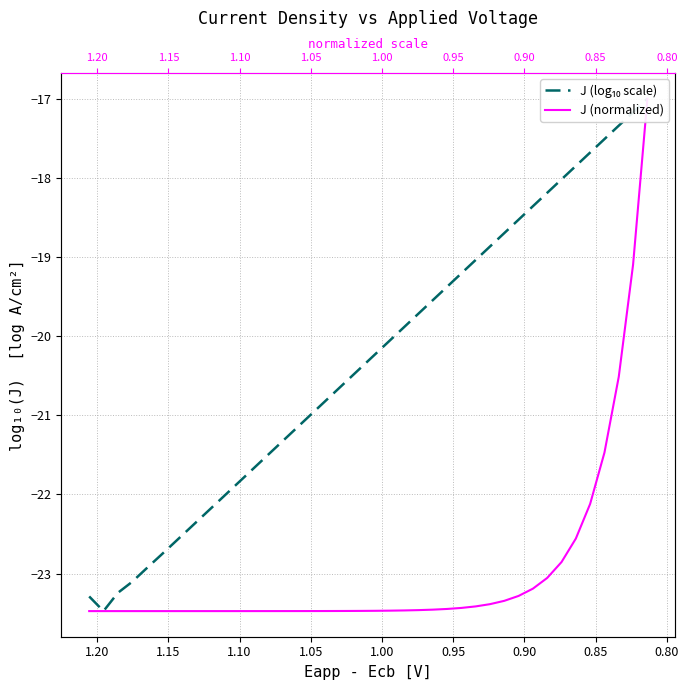

True or false: J (log₁₀ scale) has a value of -33.6 at 13.

False